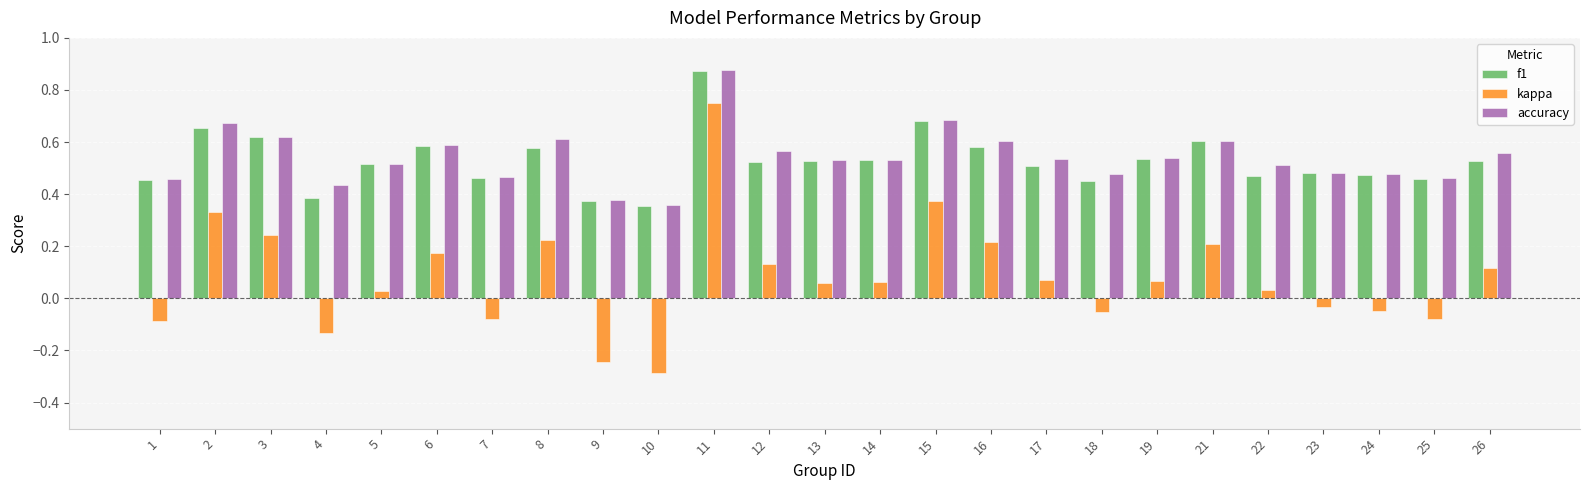

At which category is the sum across all series the highest?

11